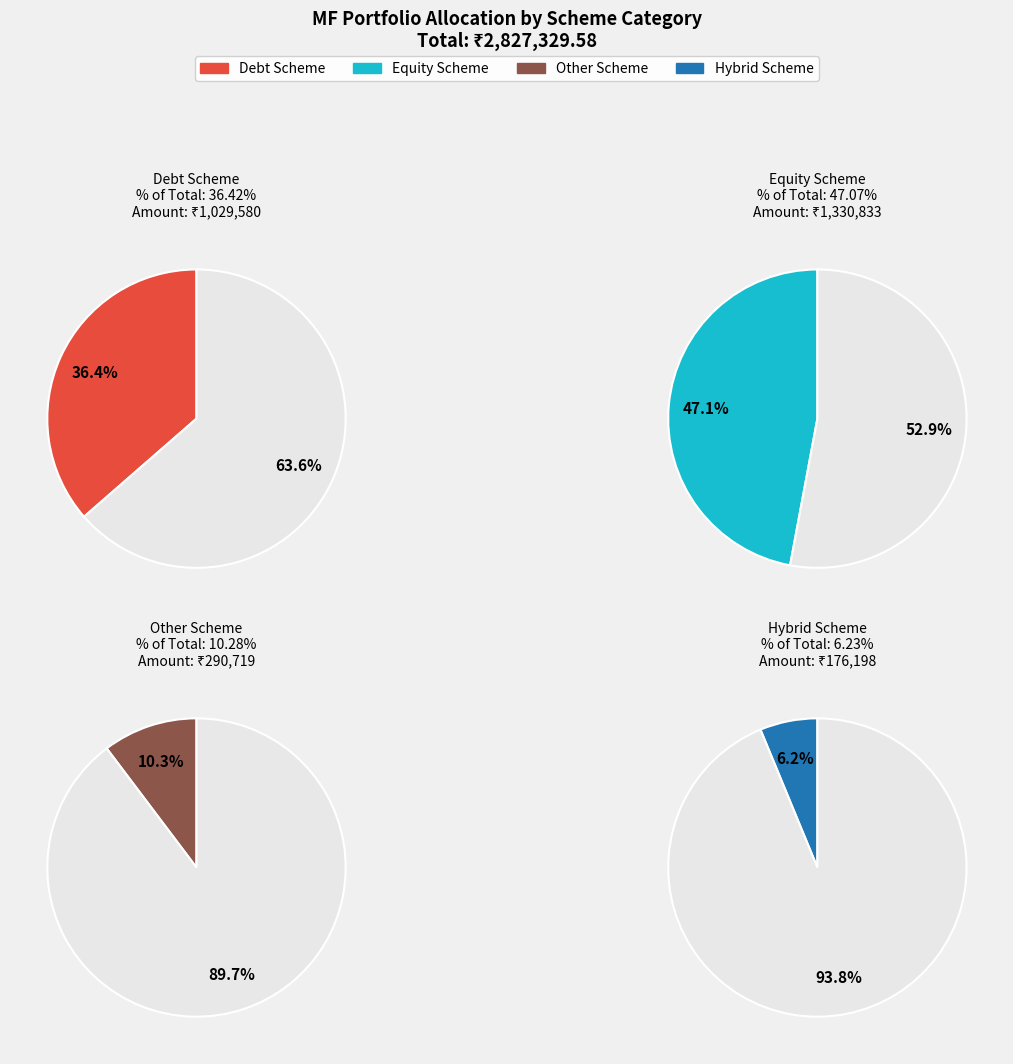

What is the smallest slice in the pie chart?

Hybrid Scheme